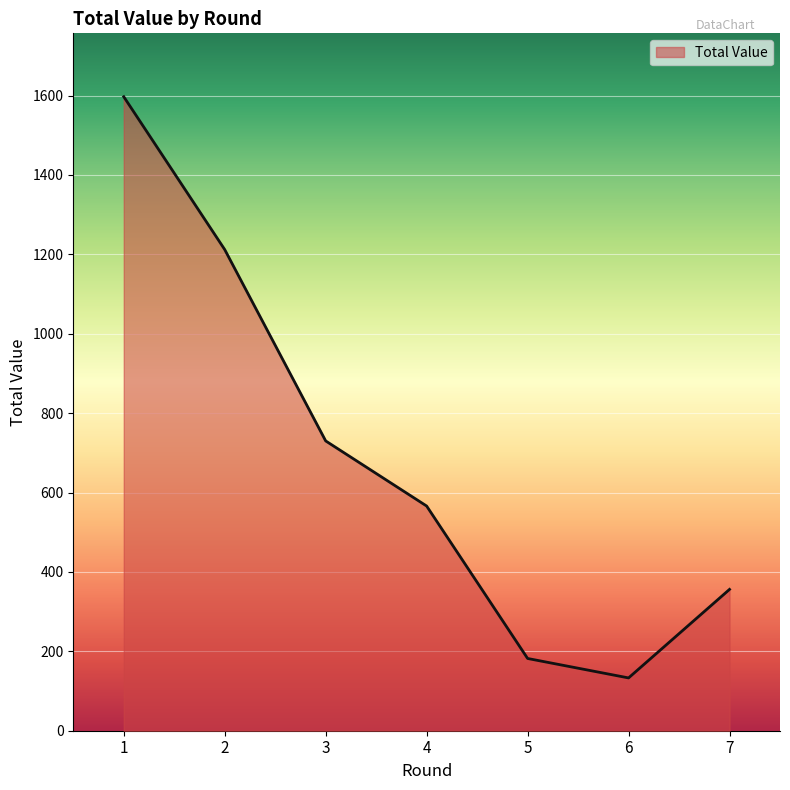

Which label corresponds to the largest value in the chart?

1